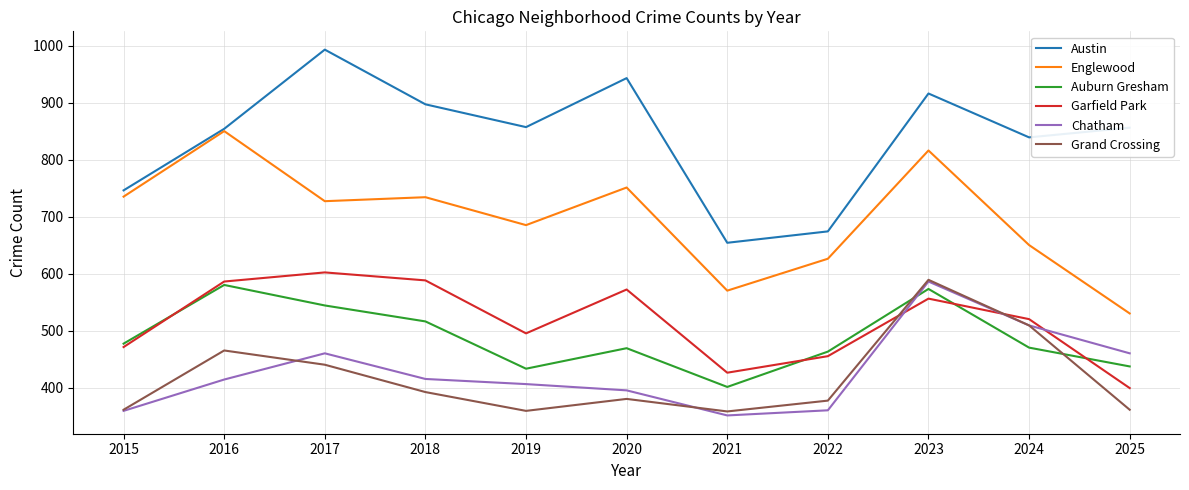

Which series changed the most between 2019 and 2022?

Austin